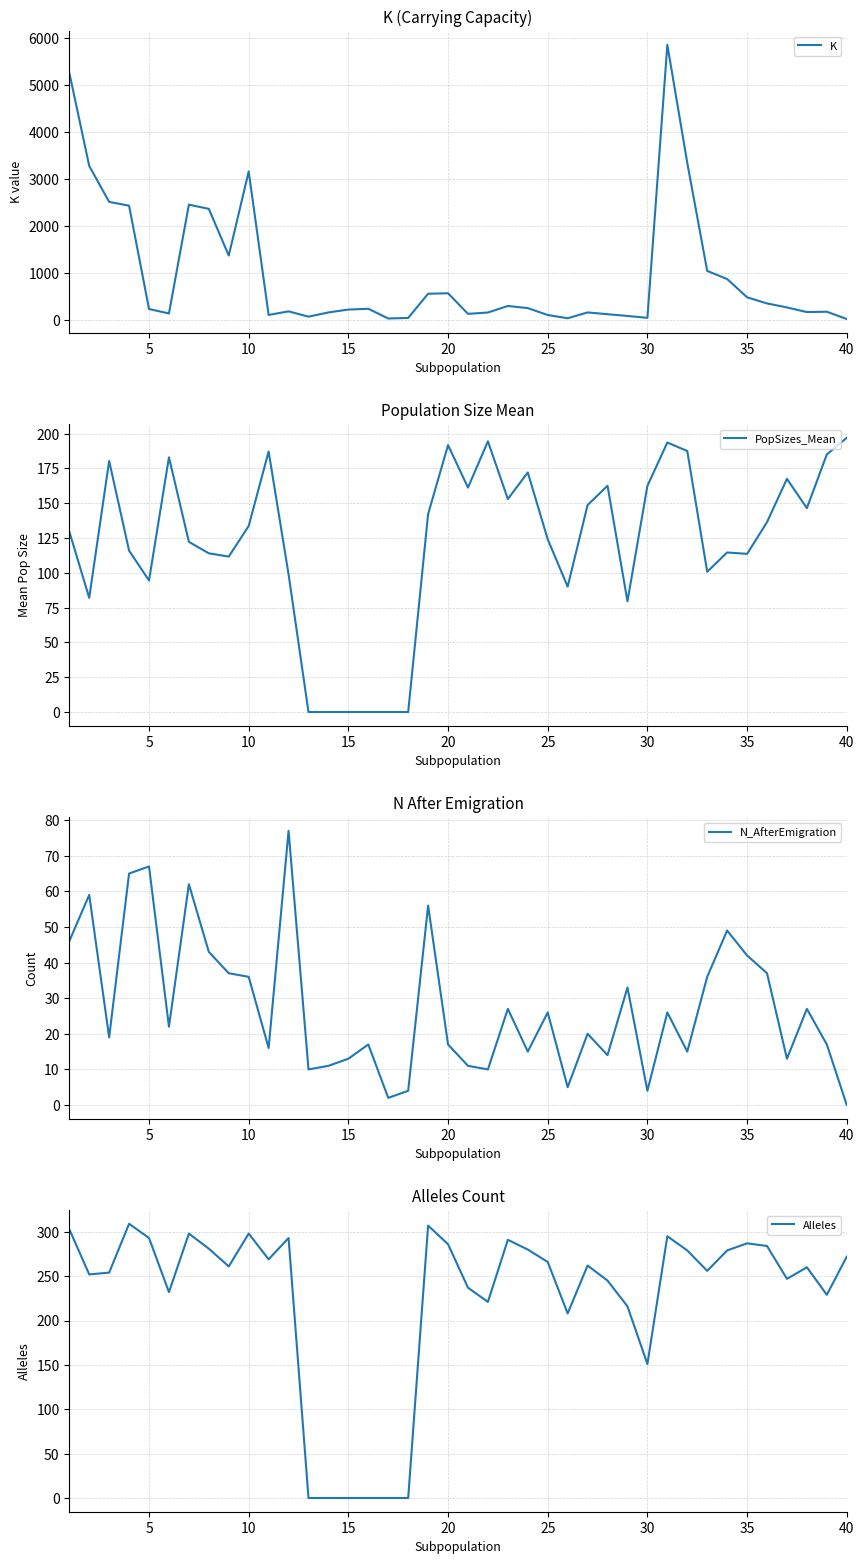

How many lines are shown in the chart?

4